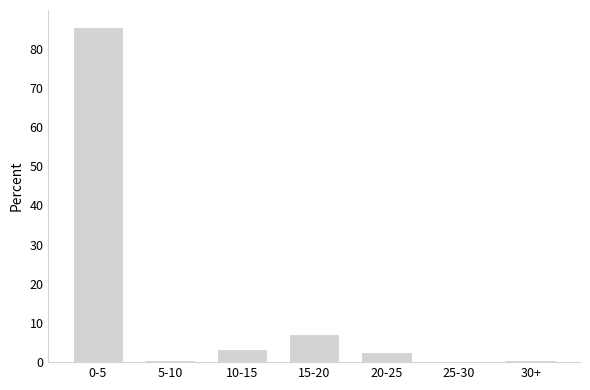

Reading right to left, transcribe all the data shown in this chart.

30+=0.7	25-30=0.0	20-25=2.6	15-20=7.2	10-15=3.3	5-10=0.7	0-5=85.6